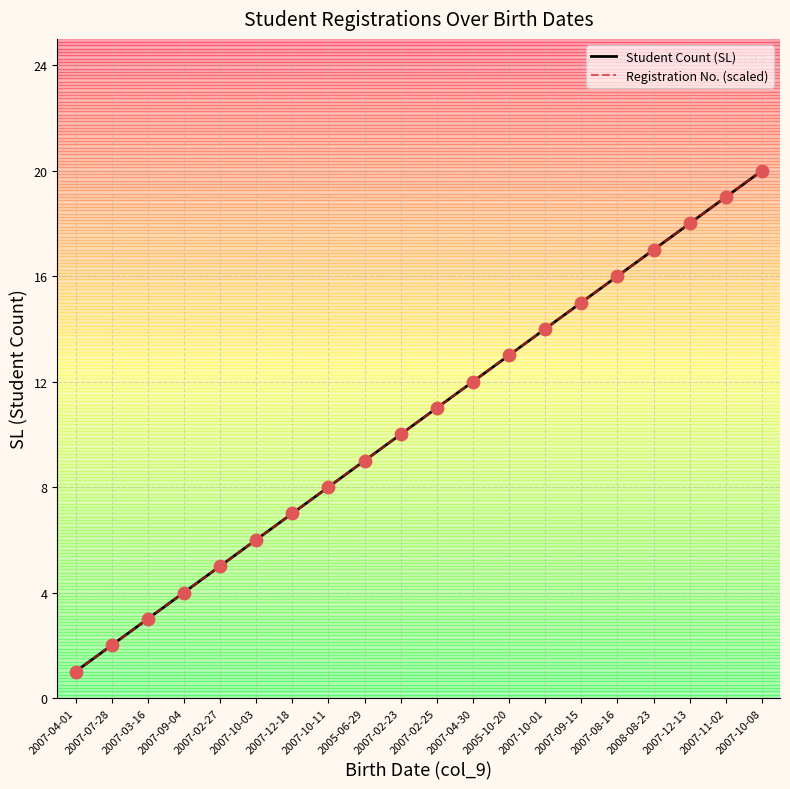

What is the total value across all series at 2005-06-29?

18